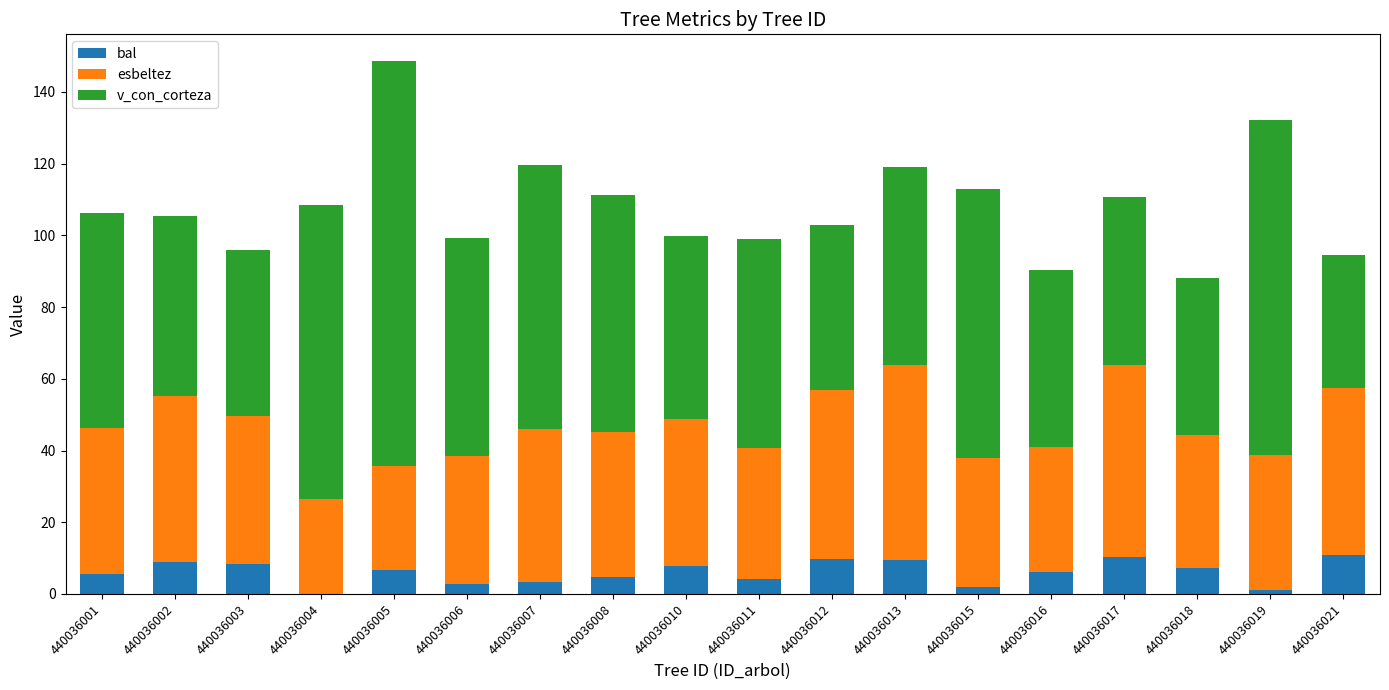

The bal series shows 16.3 at 440036013. True or false?

False